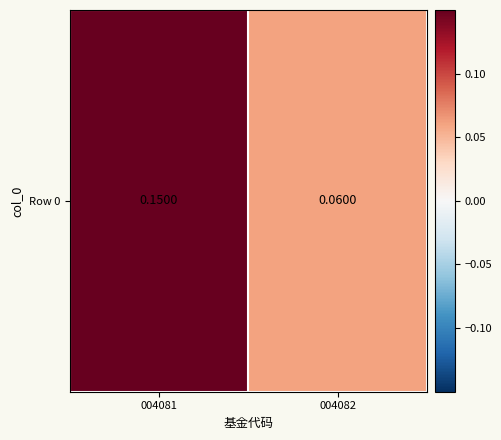

Reading right to left, transcribe all the data shown in this chart.

004082=0.1	004081=0.1